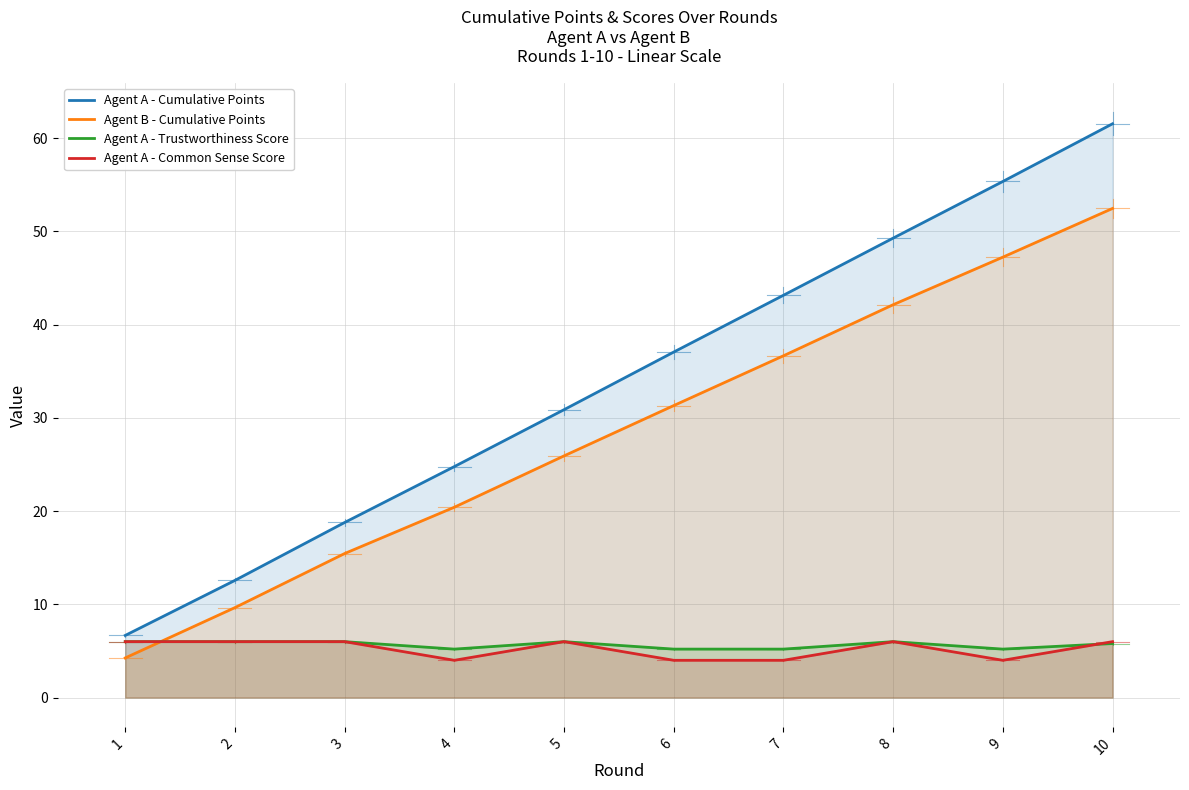

Which category has the highest value in the Agent A - Common Sense Score series?

1